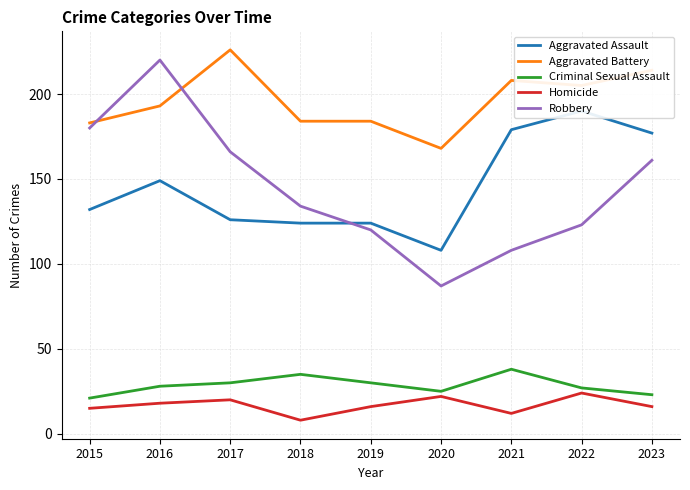

Reading left to right, transcribe all the data shown in this chart.

Aggravated Assault: 2015=132	2016=149	2017=126	2018=124	2019=124	2020=108	2021=179	2022=190	2023=177
Aggravated Battery: 2015=183	2016=193	2017=226	2018=184	2019=184	2020=168	2021=208	2022=205	2023=214
Criminal Sexual Assault: 2015=21	2016=28	2017=30	2018=35	2019=30	2020=25	2021=38	2022=27	2023=23
Homicide: 2015=15	2016=18	2017=20	2018=8	2019=16	2020=22	2021=12	2022=24	2023=16
Robbery: 2015=180	2016=220	2017=166	2018=134	2019=120	2020=87	2021=108	2022=123	2023=161